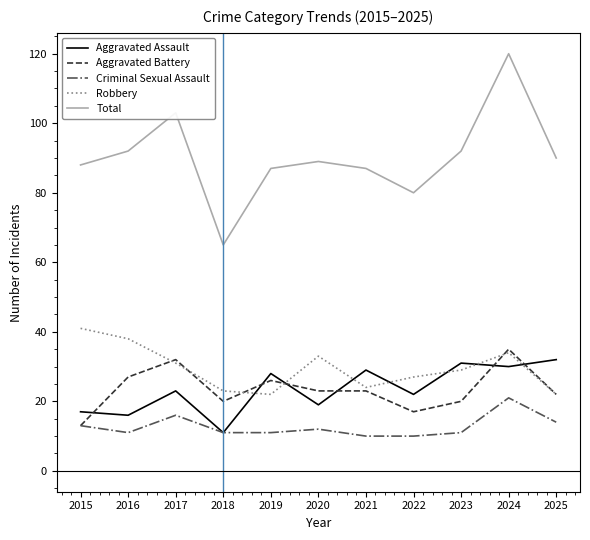

True or false: Robbery has more than 2 points higher than both neighbors.

False